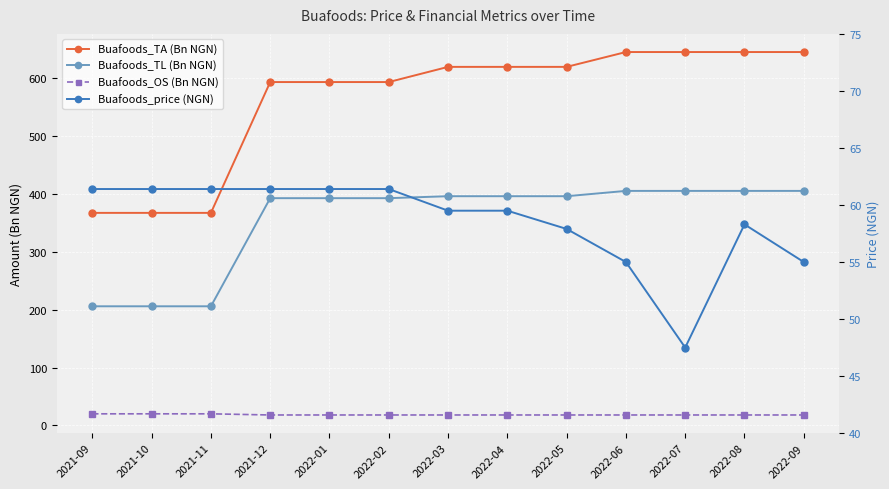

Reading right to left, what are all the values shown in this chart?

Buafoods_TA (Bn NGN): 645.4	645.4	645.4	645.4	619.7	619.7	619.7	593.5	593.5	593.5	367.3	367.3	367.3
Buafoods_TL (Bn NGN): 405.3	405.3	405.3	405.3	396.1	396.1	396.1	392.8	392.8	392.8	205.9	205.9	205.9
Buafoods_OS (Bn NGN): 18.0	18.0	18.0	18.0	18.0	18.0	18.0	18.0	18.0	18.0	20.0	20.0	20.0
Buafoods_price (NGN): 55.0	58.3	47.5	55.0	57.9	59.5	59.5	61.4	61.4	61.4	61.4	61.4	61.4